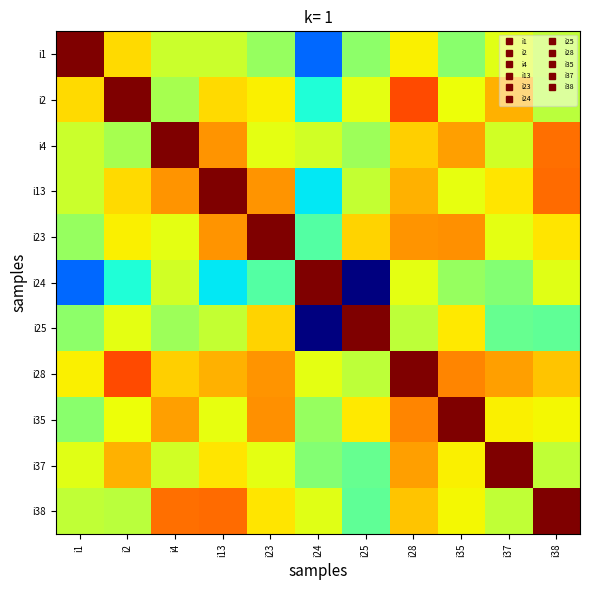

Read the i13 value at i24.

135